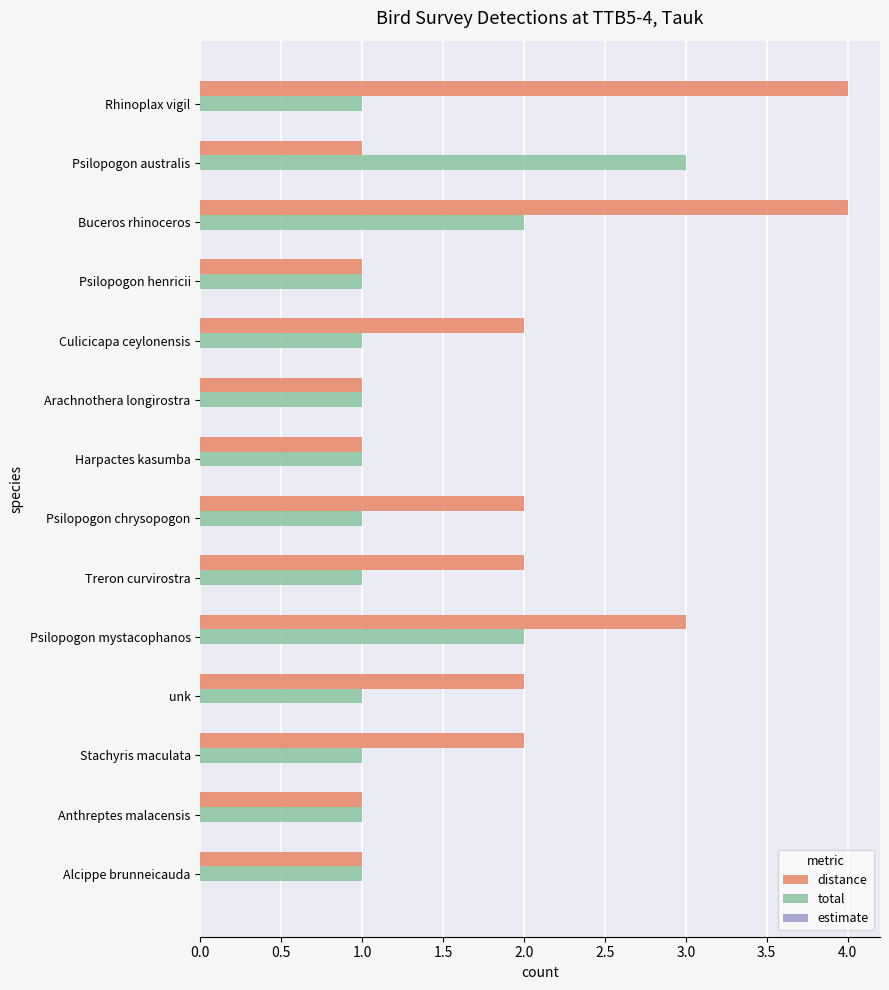

List the series in order of their peak value, highest first.

distance, total